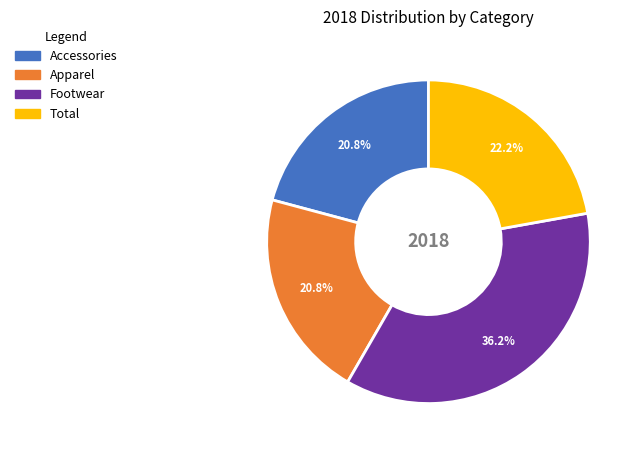

To the nearest percent, what portion does Accessories represent?

21%